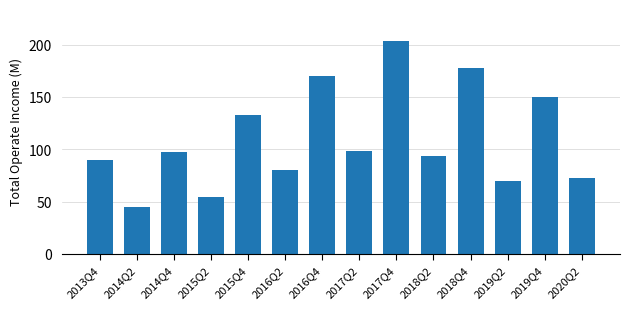

The value at 2017Q4 is 203.5. True or false?

True